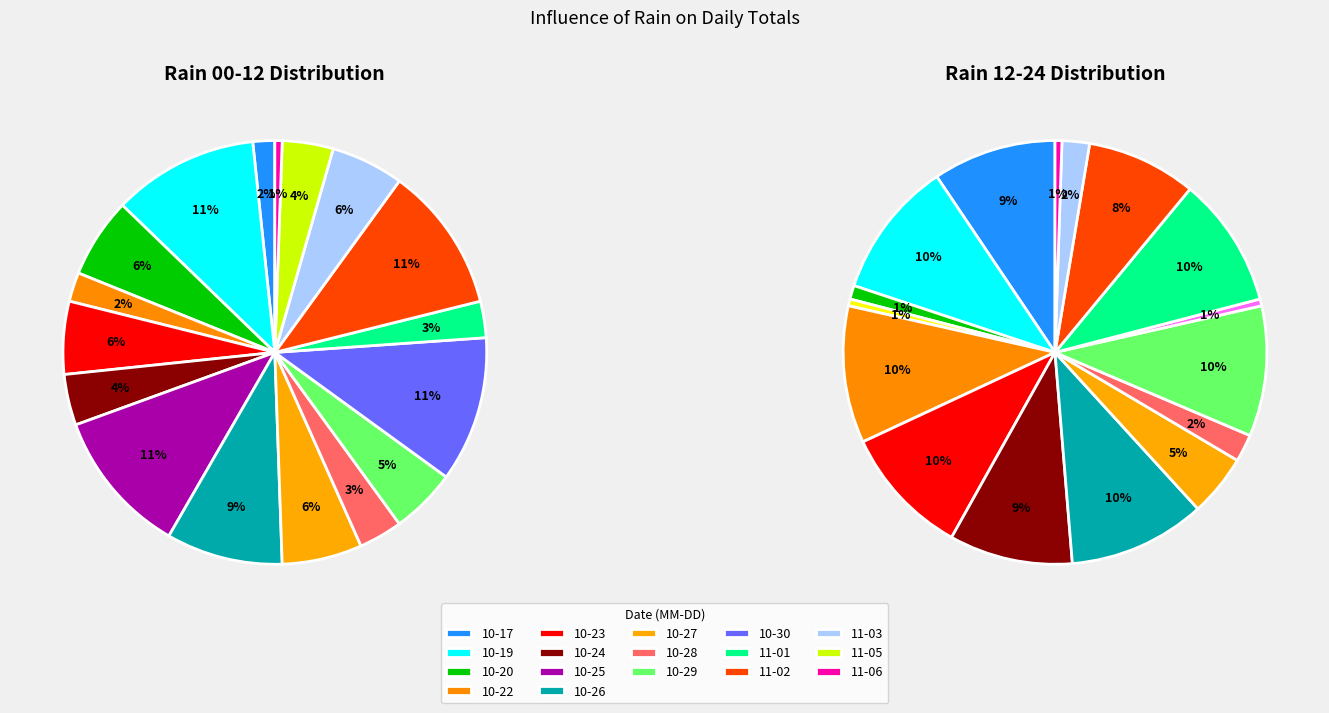

What percentage is the 2023-10-27 slice, to the nearest percent?

6%